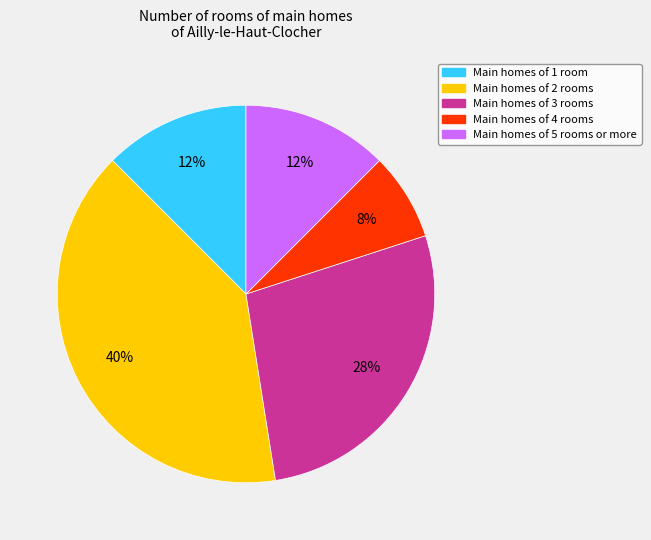

Is there a majority slice in this chart?

No